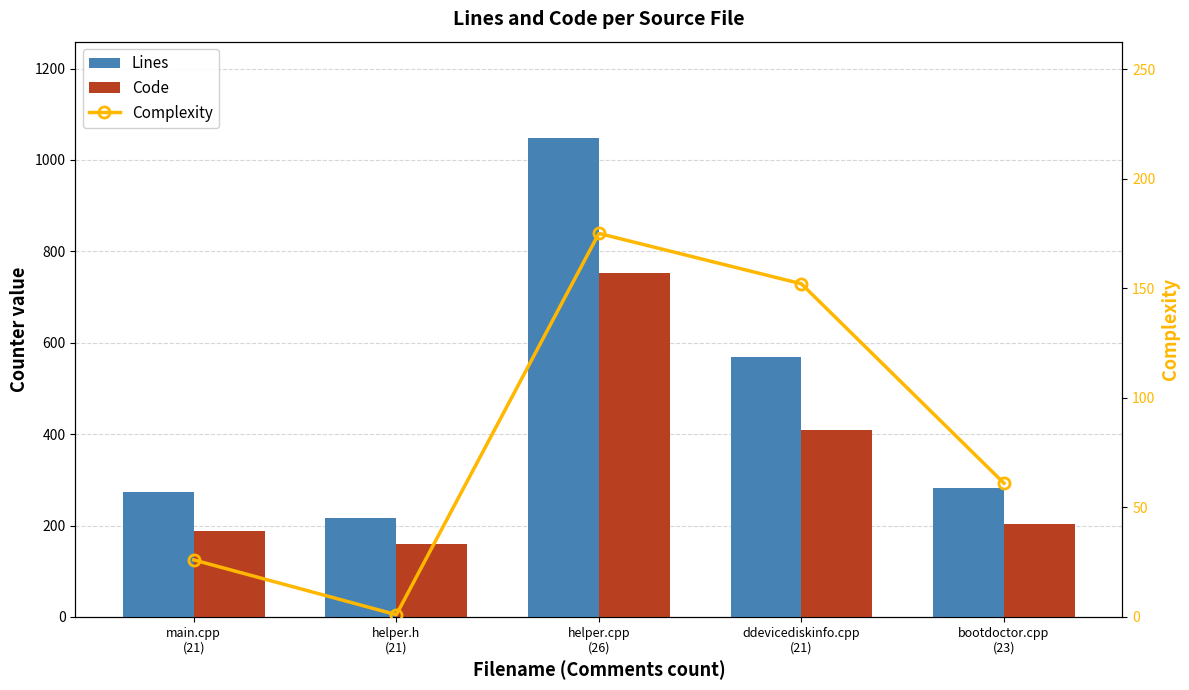

How many values in the Complexity series are below 61?

2